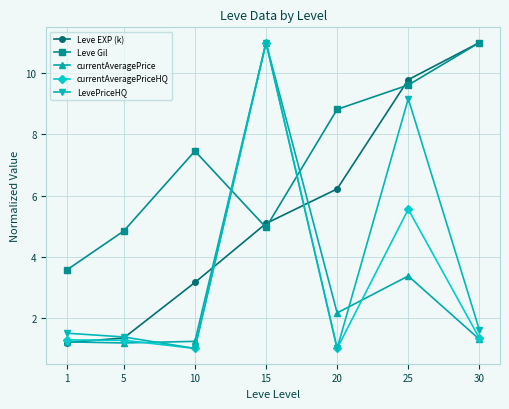

Reading right to left, extract all data points from this chart.

Leve EXP (k): 30=11.0	25=9.8	20=6.2	15=5.1	10=3.2	5=1.3	1=1.2
Leve Gil: 30=11.0	25=9.6	20=8.8	15=5.0	10=7.5	5=4.8	1=3.6
currentAveragePrice: 30=1.3	25=3.4	20=2.2	15=11.0	10=1.2	5=1.2	1=1.2
currentAveragePriceHQ: 30=1.3	25=5.6	20=1.0	15=11.0	10=1.0	5=1.3	1=1.3
LevePriceHQ: 30=1.6	25=9.2	20=1.0	15=11.0	10=1.0	5=1.4	1=1.5